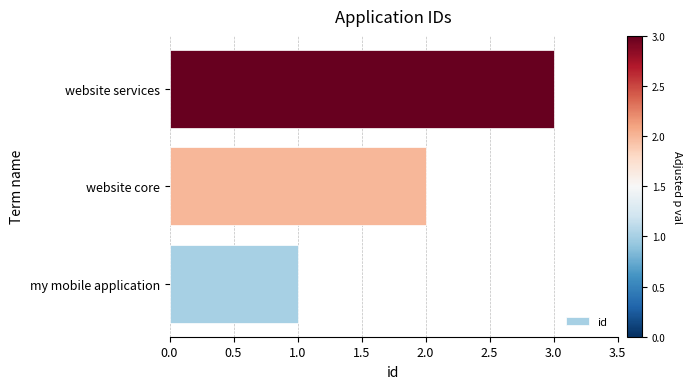

What is the maximum value shown in the chart?

3